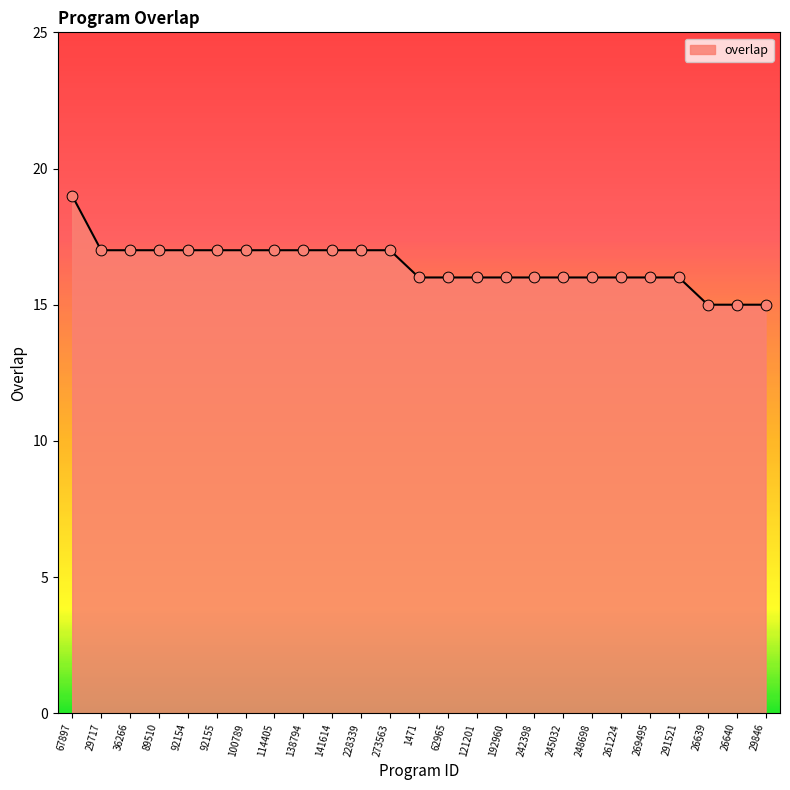

What is the change in value from 228339 to 242398?

-1